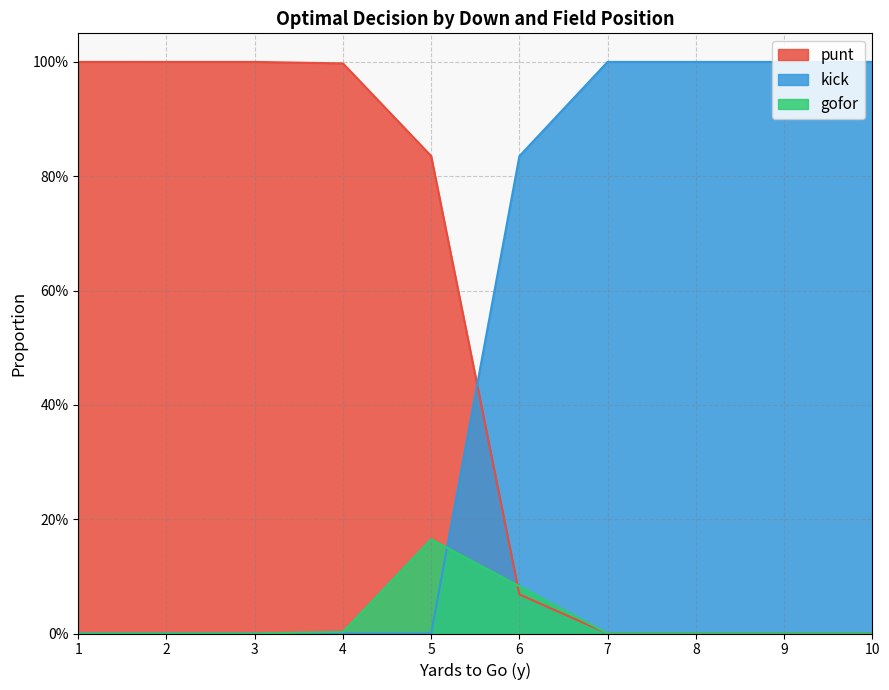

Does the chart have visible grid lines?

Yes